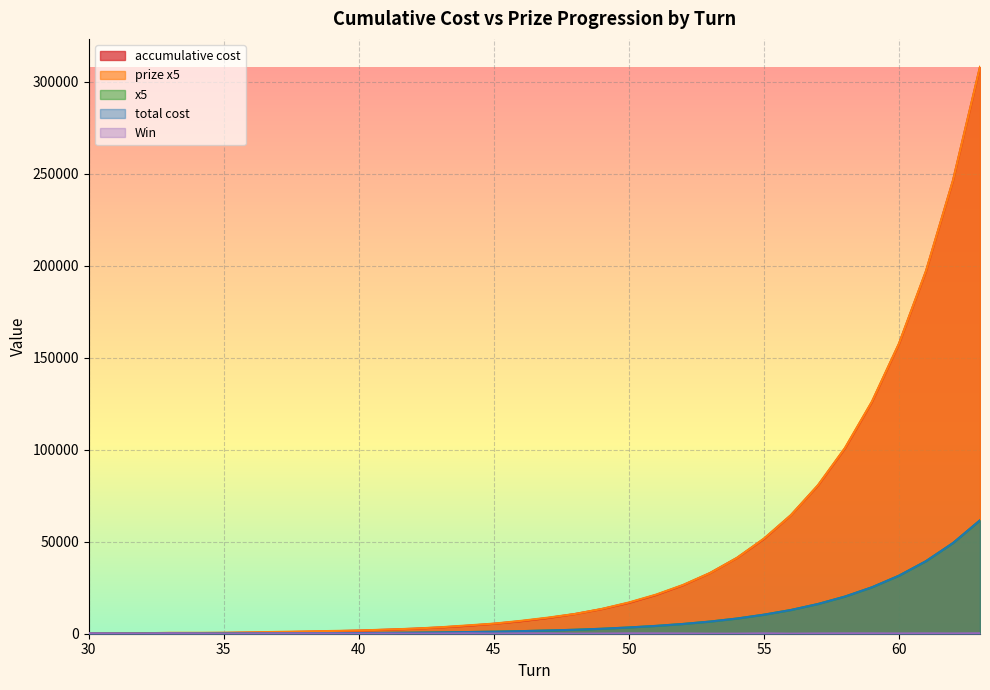

Which series has the widest spread of values?

prize x5